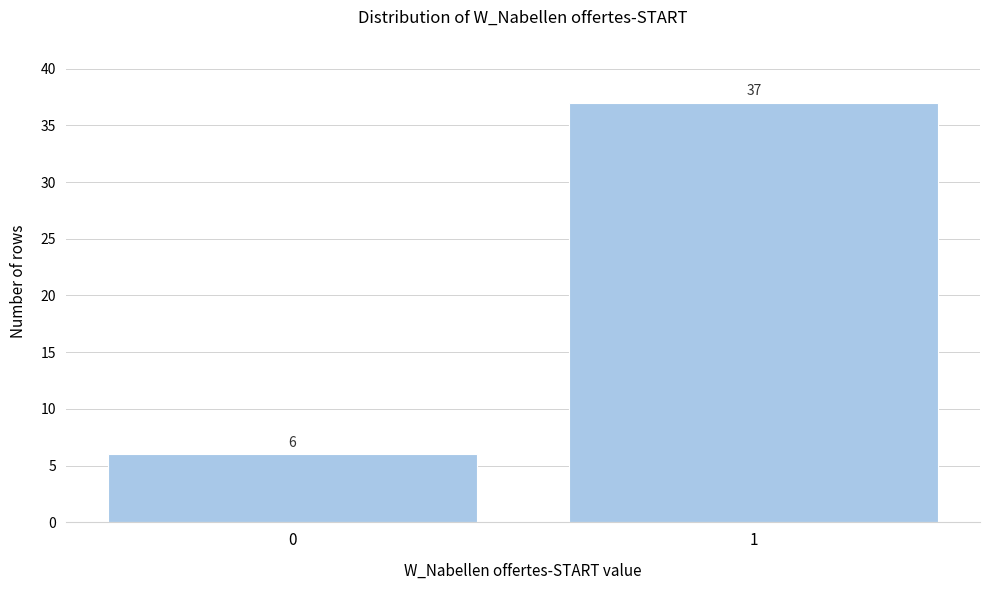

Reading left to right, extract all data points from this chart.

6	37